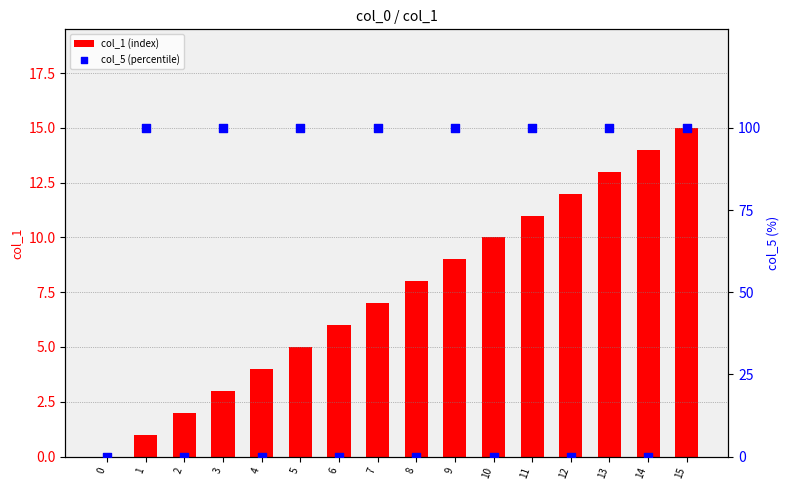

What is the total value across all series at 1?

101